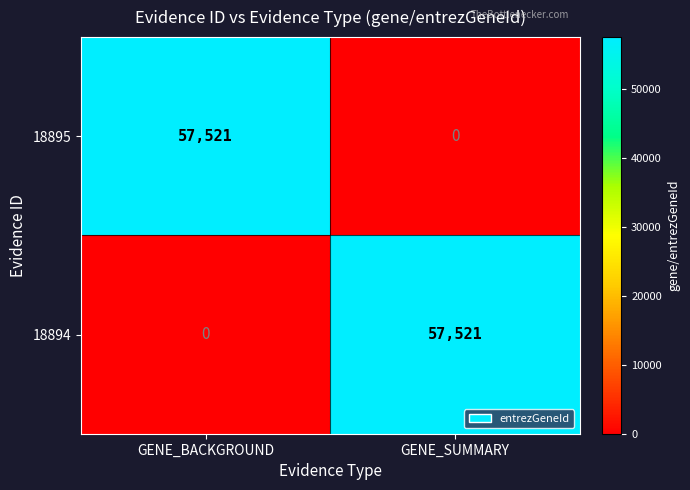

At how many categories does at least one series exceed 15235?

2